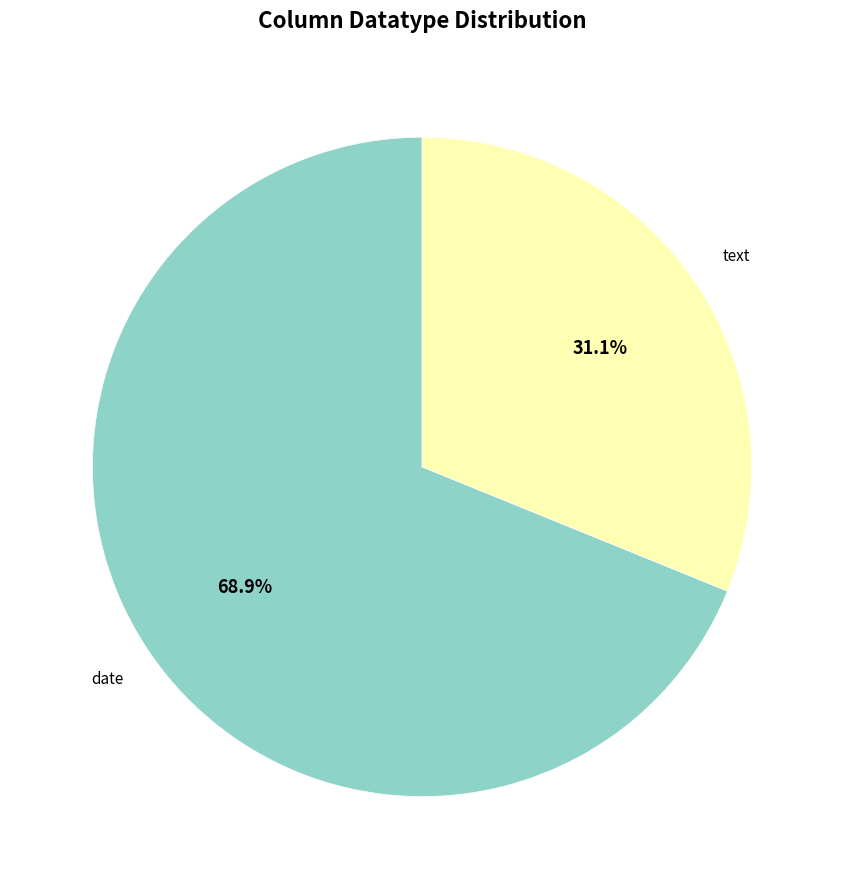

Is date the majority of the pie?

Yes